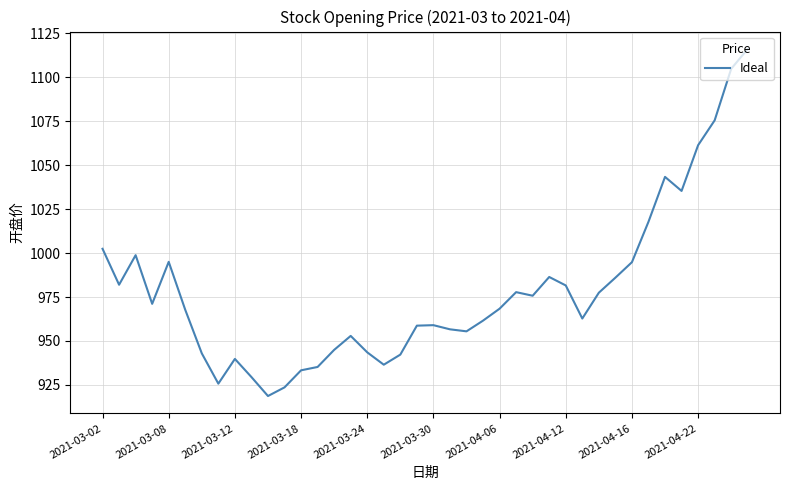

What is the greatest value displayed?

1116.1